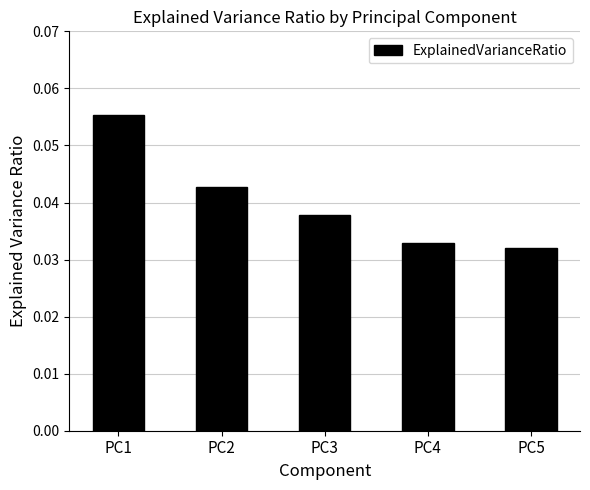

Count the number of data series in this chart.

1